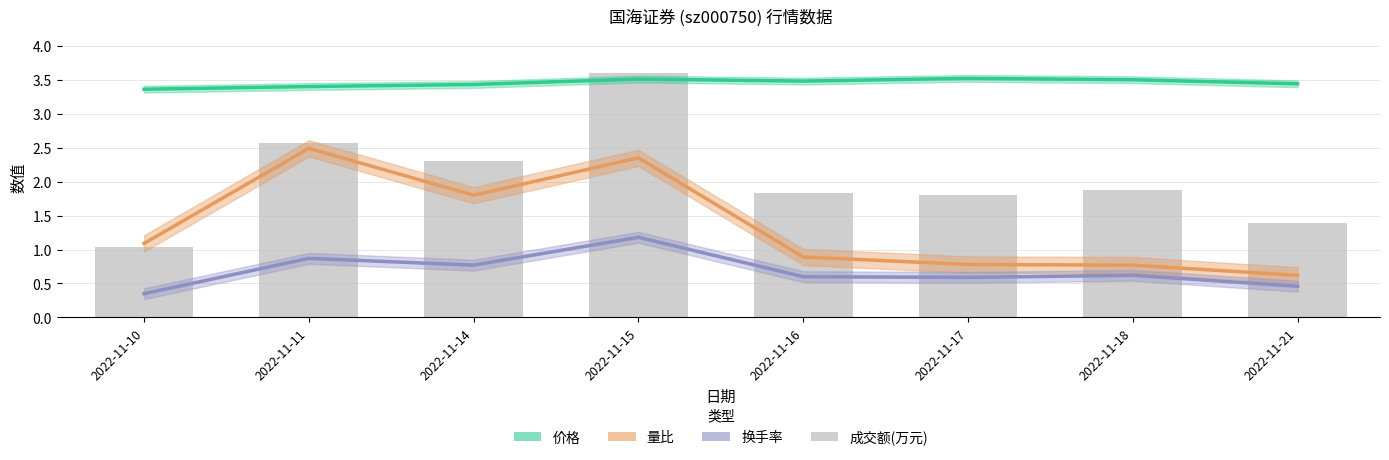

What is the sum of all 量比 values?

10.8